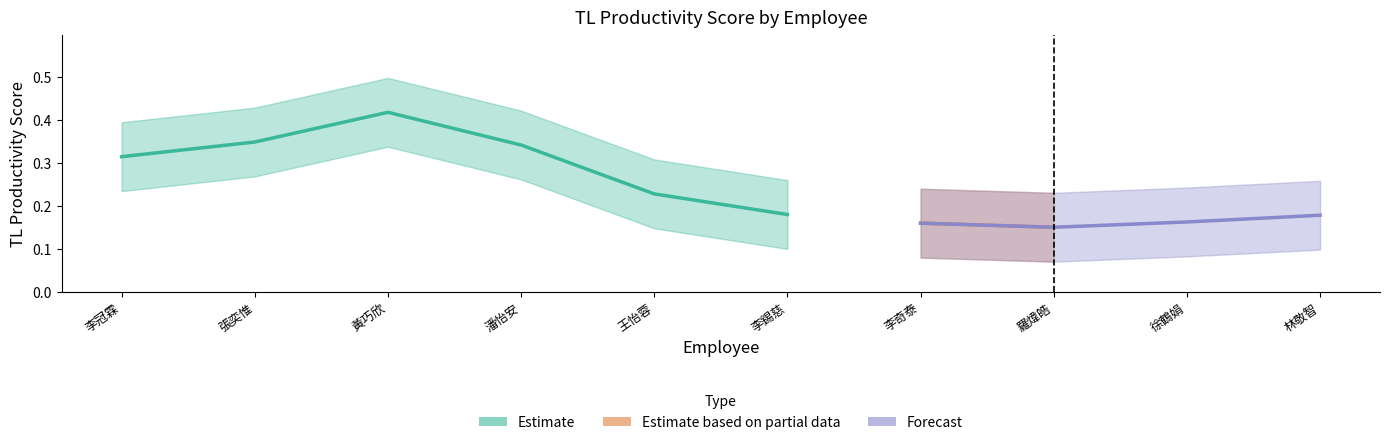

Does the chart display data point markers on the line(s)?

No